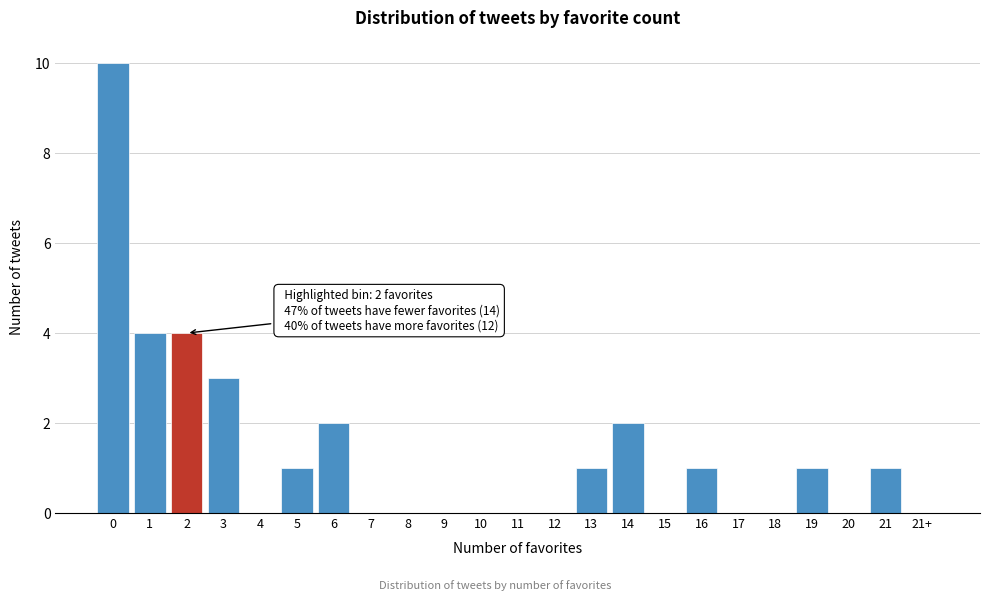

Reading left to right, list all the values displayed in this chart.

0=10	1=4	2=4	3=3	4=0	5=1	6=2	7=0	8=0	9=0	10=0	11=0	12=0	13=1	14=2	15=0	16=1	17=0	18=0	19=1	20=0	21=1	21+=0